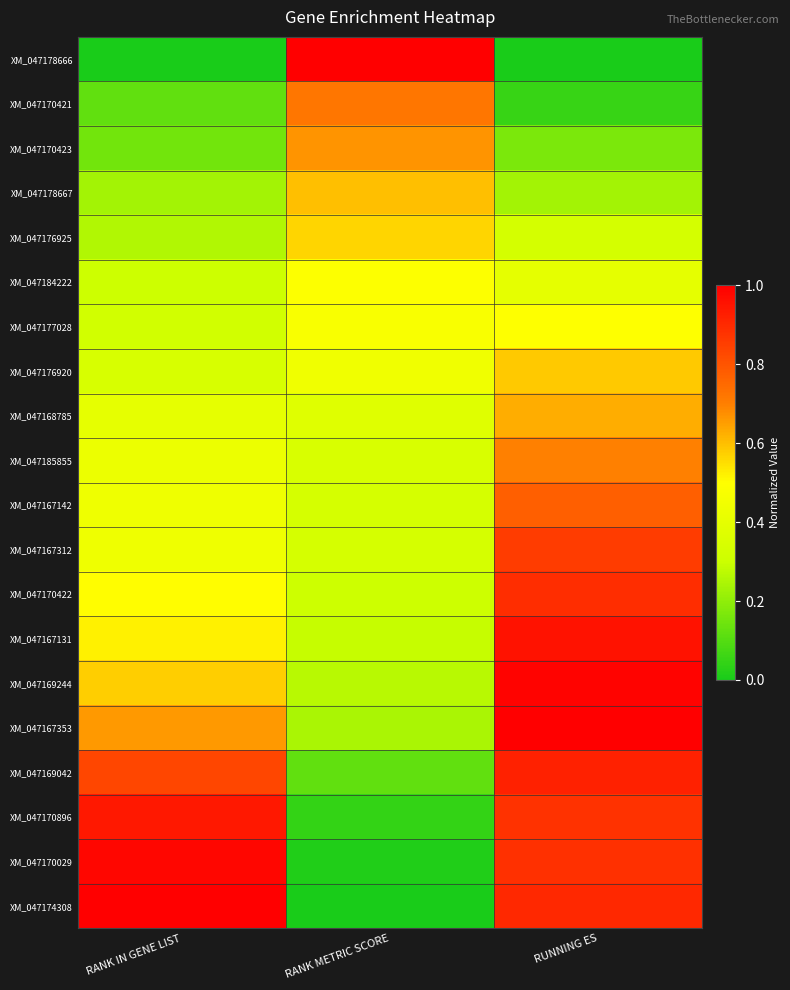

What is the total value across all series at RANK METRIC SCORE?

7.7